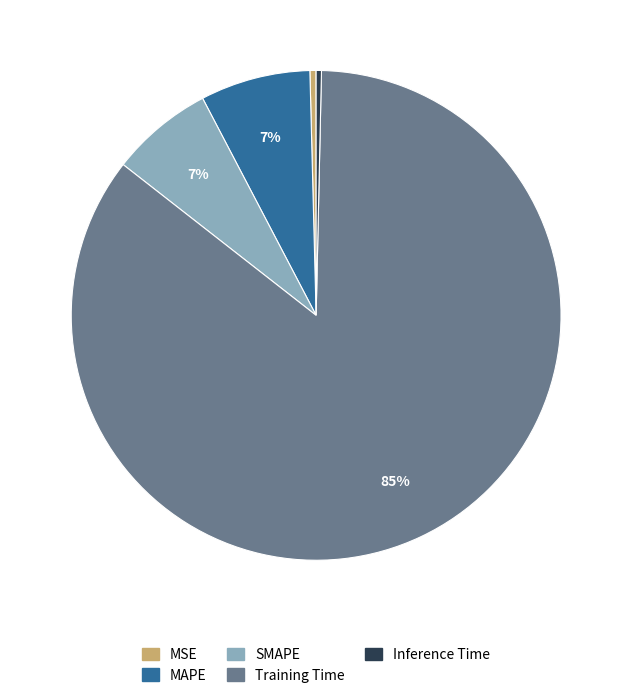

How many slices are in this pie chart?

5